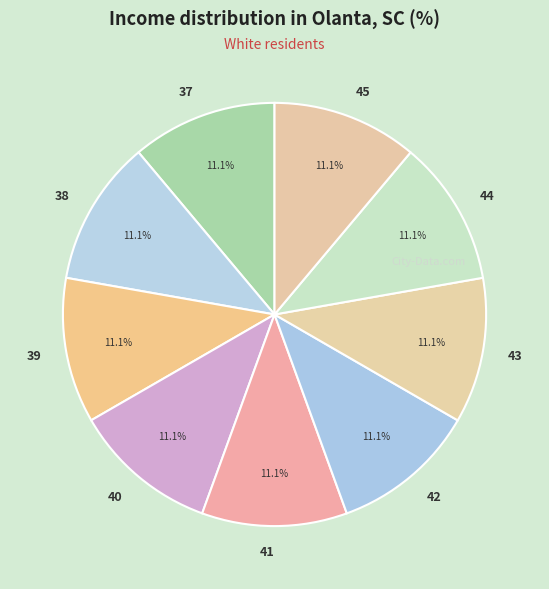

What is the ratio of the value at 45 to the value at 37?

1.0